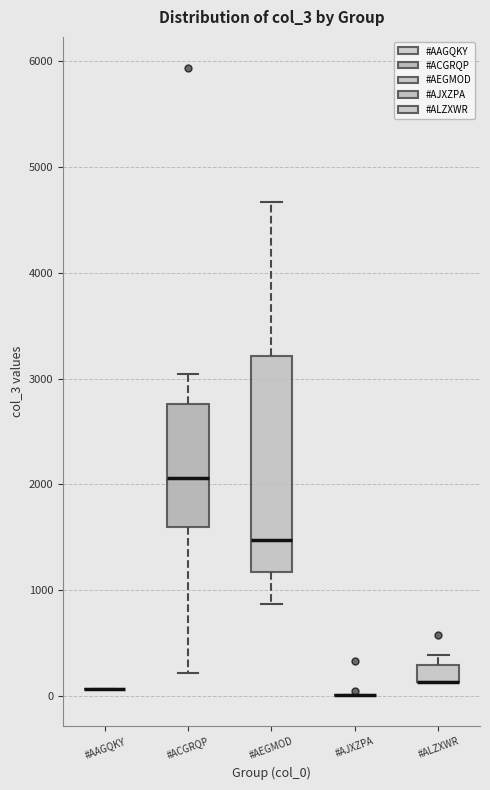

Reading left to right, transcribe this box plot: for each box, give where its median line is, the range the box spans, and where its two whiskers end, as read against the y-axis. The values are not printed on the chart, so give them approximately, as read against the axis.

#AAGQKY: box collapsed to a line at 100, whiskers 100 to 100
#ACGRQP: median 2100, box 1600 to 2800, whiskers 200 to 3000
#AEGMOD: median 1500, box 1200 to 3200, whiskers 900 to 4700
#AJXZPA: box collapsed to a line at 0, whiskers 0 to 0
#ALZXWR: median 100 (drawn on the box's lower edge), box 100 to 300, whiskers 100 to 400